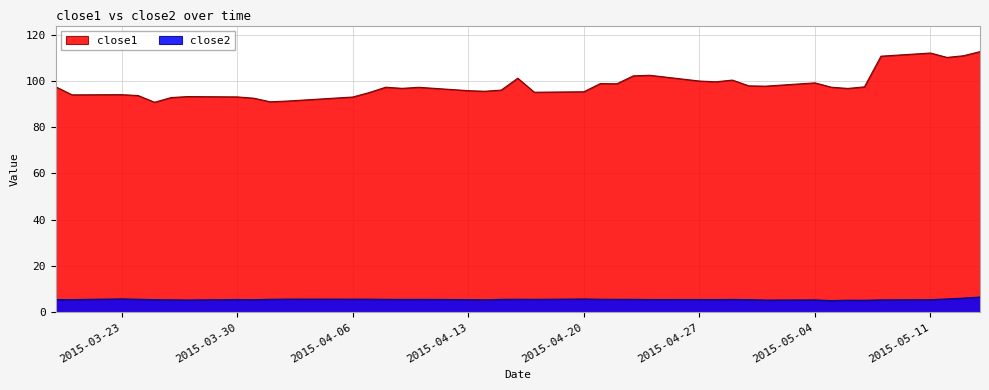

Does the chart have visible grid lines?

Yes